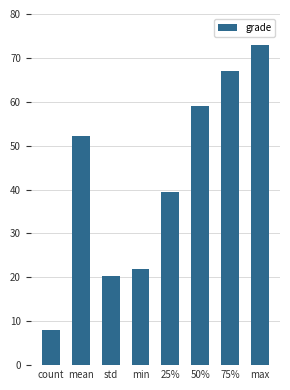

Rank the categories by value from highest to lowest.

max, 75%, 50%, mean, 25%, min, std, count